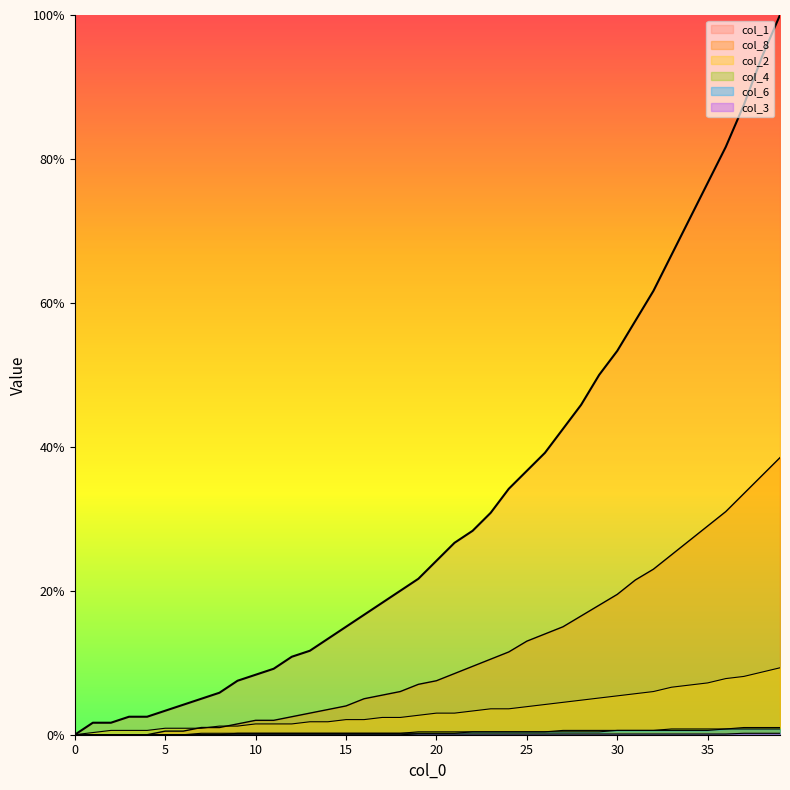

What is the greatest value displayed?

100.0